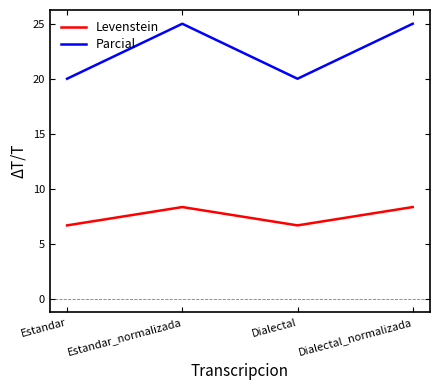

Which series has the largest range (max minus min)?

Parcial